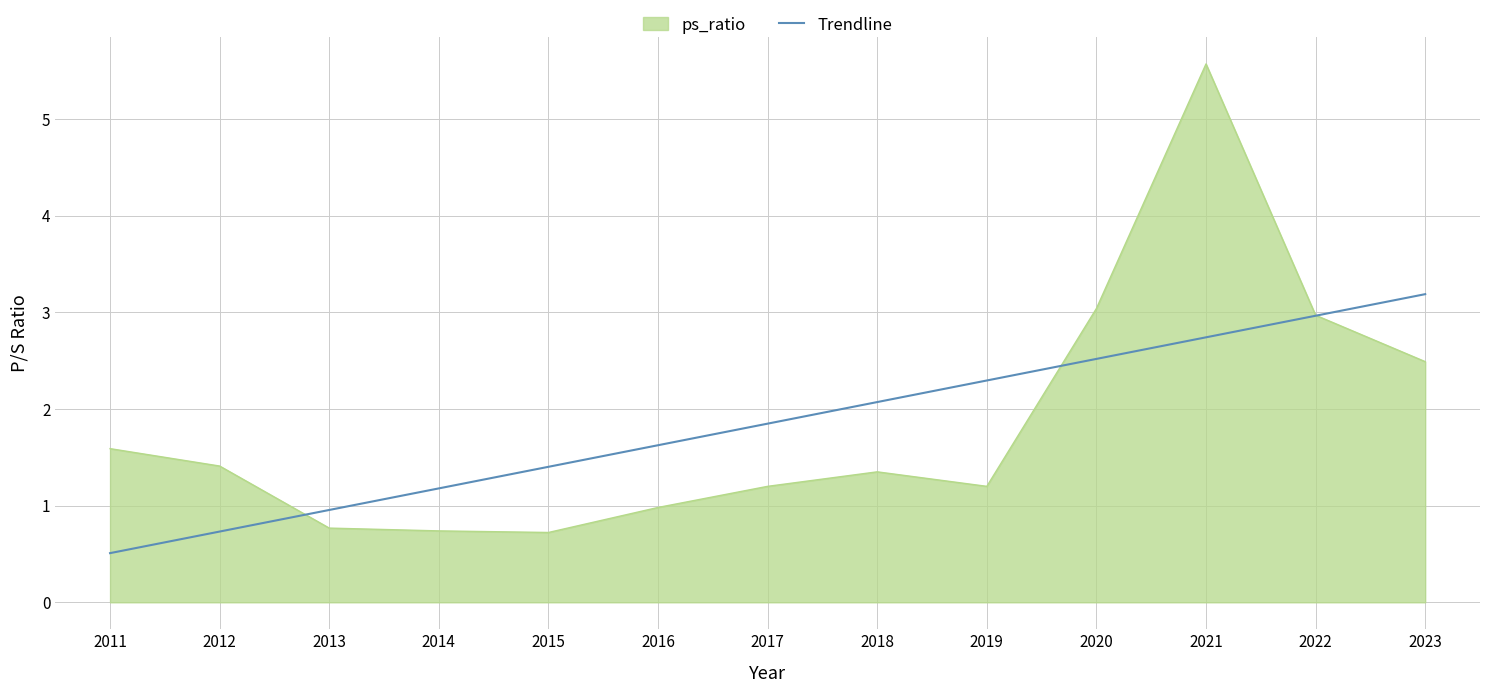

At 2017, list the series in order from largest to smallest.

Trendline, ps_ratio